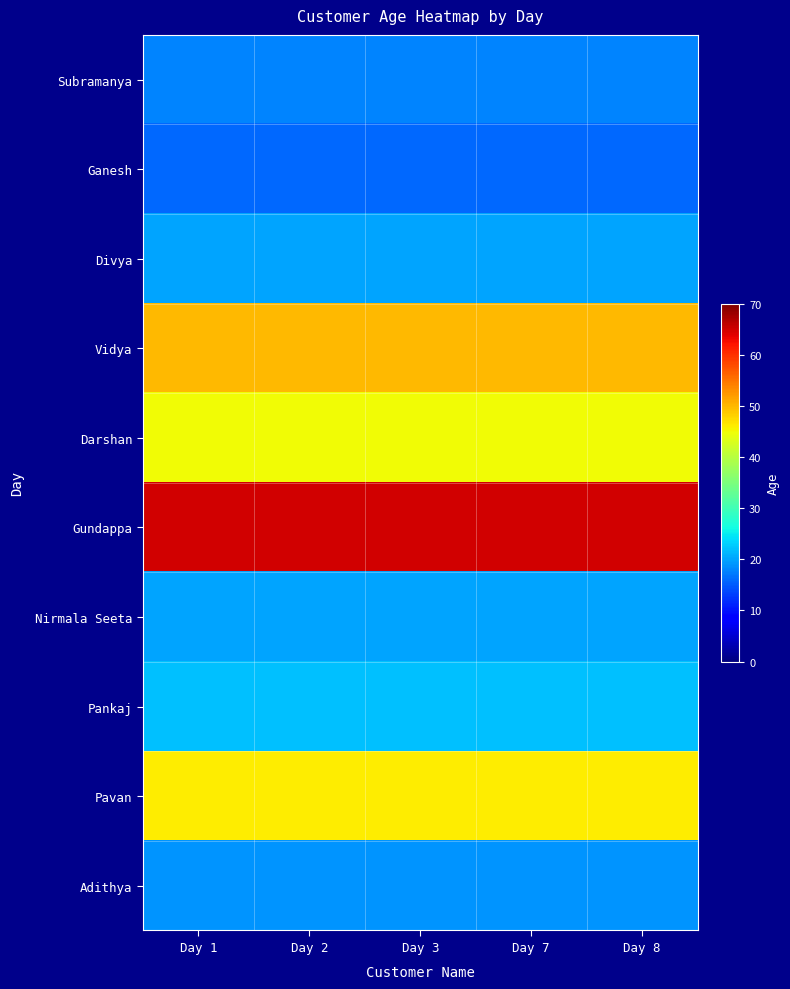

Rank the series at Day 7 from lowest to highest value.

Ganesh, Subramanya, Adithya, Divya, Nirmala Seeta, Pankaj, Darshan, Pavan, Vidya, Gundappa